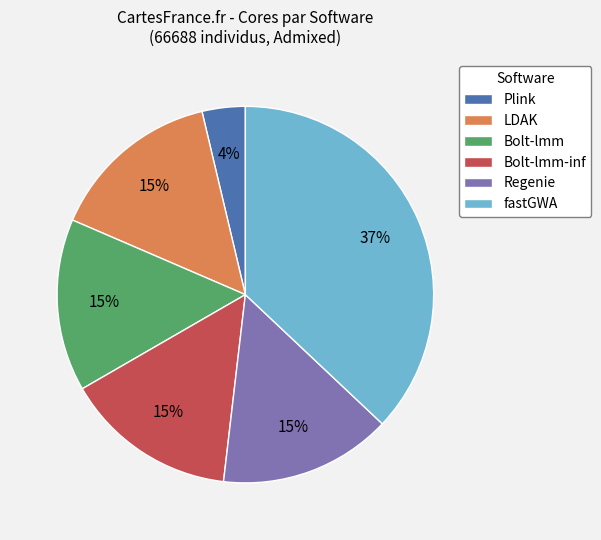

Is there a majority slice in this chart?

No